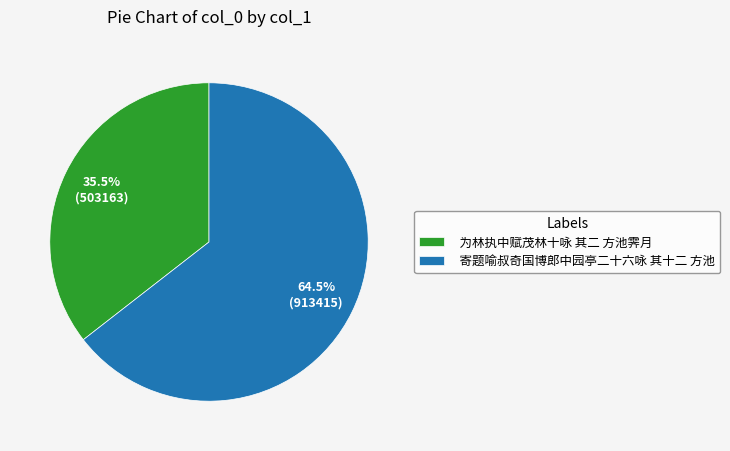

Which category has the biggest portion of the pie?

寄题喻叔奇国博郎中园亭二十六咏 其十二 方池